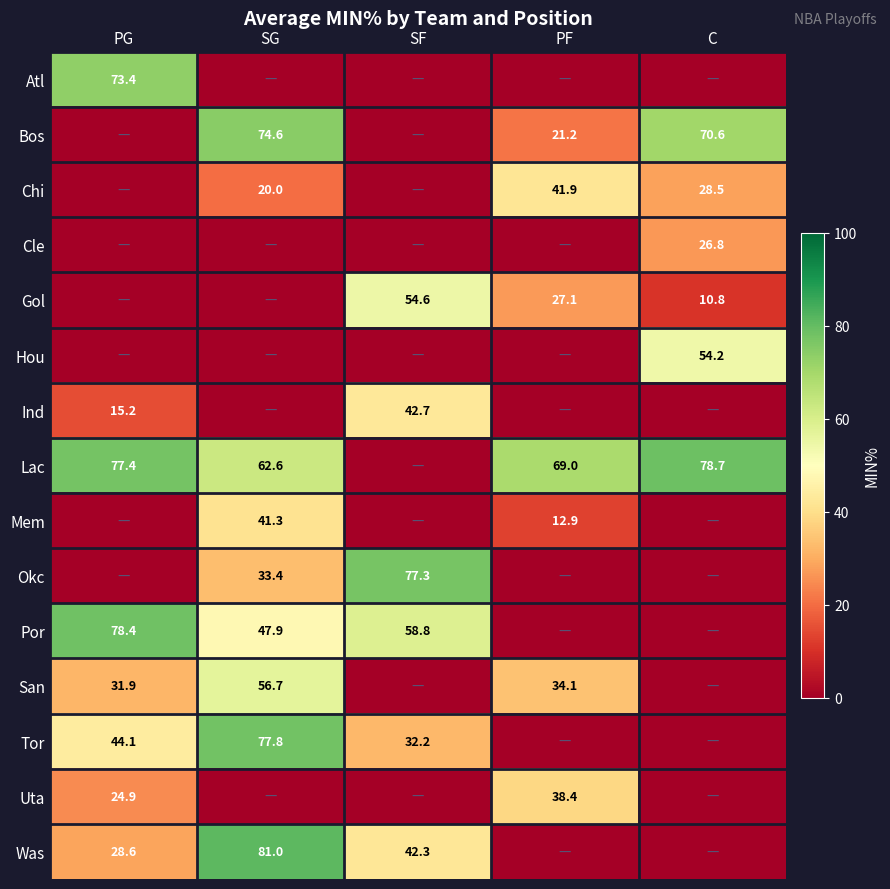

True or false: Mem has a value of 41.3 at SG.

True